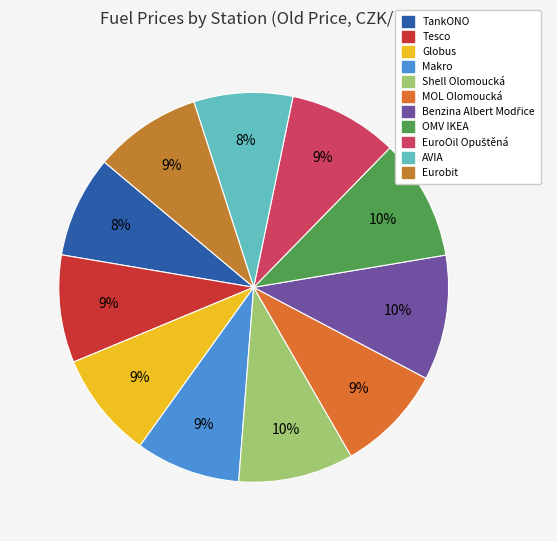

Approximately how many times larger is the value at TankONO compared to MOL Olomoucká?

0.9